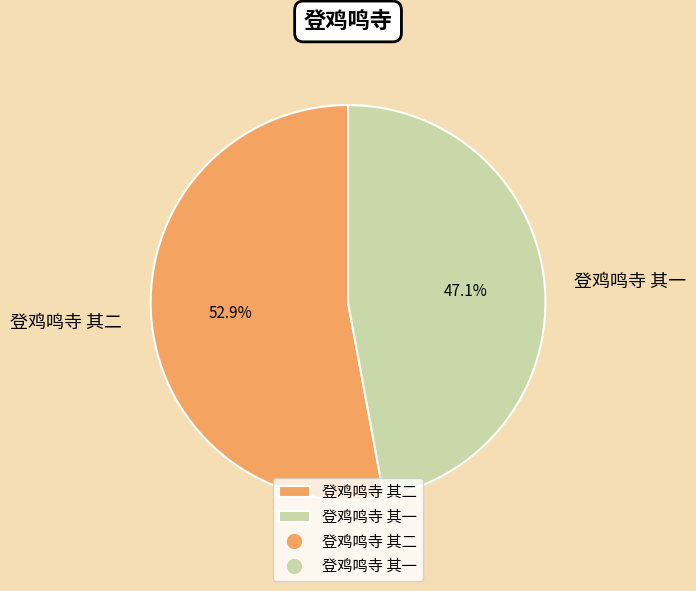

To the nearest percent, what is the average slice percentage?

50%